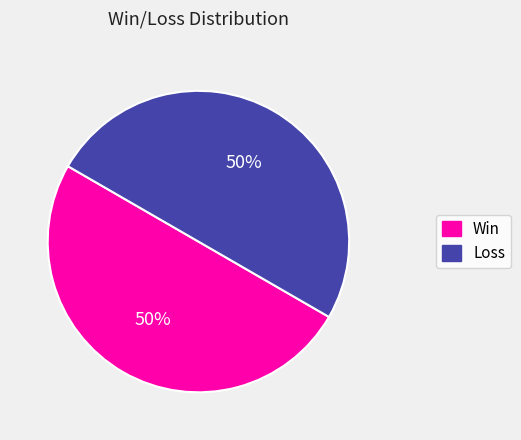

Count the number of slices in the pie.

2